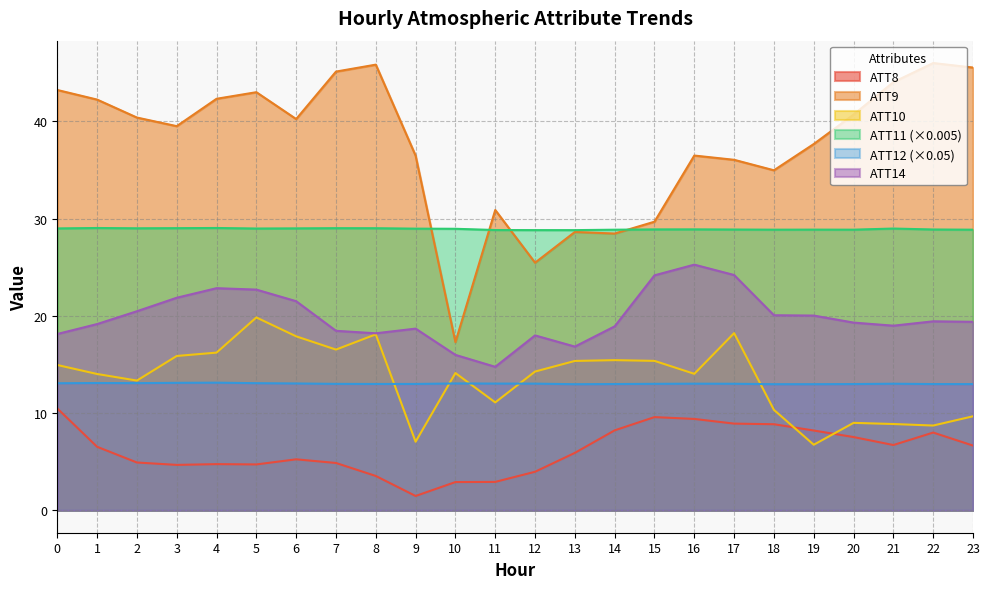

Reading left to right, list all the values displayed in this chart.

ATT8: 10.5	6.5	4.9	4.7	4.8	4.7	5.2	4.9	3.5	1.5	2.9	2.9	4.0	5.9	8.2	9.6	9.4	8.9	8.9	8.2	7.5	6.7	8.0	6.7
ATT9: 43.2	42.2	40.4	39.5	42.3	43.0	40.2	45.1	45.8	36.5	17.3	30.9	25.5	28.6	28.5	29.7	36.5	36.0	35.0	37.7	40.7	44.0	46.0	45.5
ATT10: 14.9	14.0	13.3	15.9	16.2	19.8	17.9	16.5	18.1	7.1	14.1	11.1	14.3	15.4	15.4	15.4	14.0	18.2	10.3	6.7	9.0	8.9	8.7	9.7
ATT11: 29.0	29.0	29.0	29.0	29.0	29.0	29.0	29.0	29.0	29.0	29.0	28.8	28.8	28.8	28.9	28.9	28.9	28.9	28.9	28.9	28.9	29.0	28.9	28.9
ATT12: 13.1	13.1	13.1	13.1	13.1	13.1	13.0	13.0	13.0	13.0	13.0	13.0	13.0	13.0	13.0	13.0	13.0	13.0	13.0	13.0	13.0	13.0	13.0	13.0
ATT14: 18.1	19.2	20.5	21.9	22.8	22.7	21.5	18.5	18.2	18.7	16.0	14.8	18.0	16.8	18.9	24.2	25.3	24.2	20.1	20.0	19.3	19.0	19.4	19.4